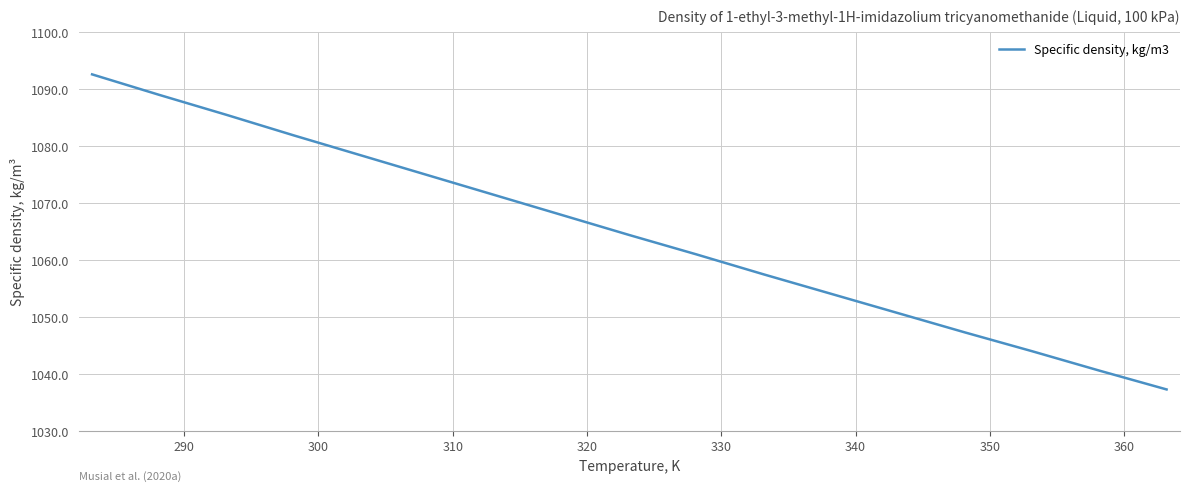

What is the maximum value shown in the chart?

1092.6